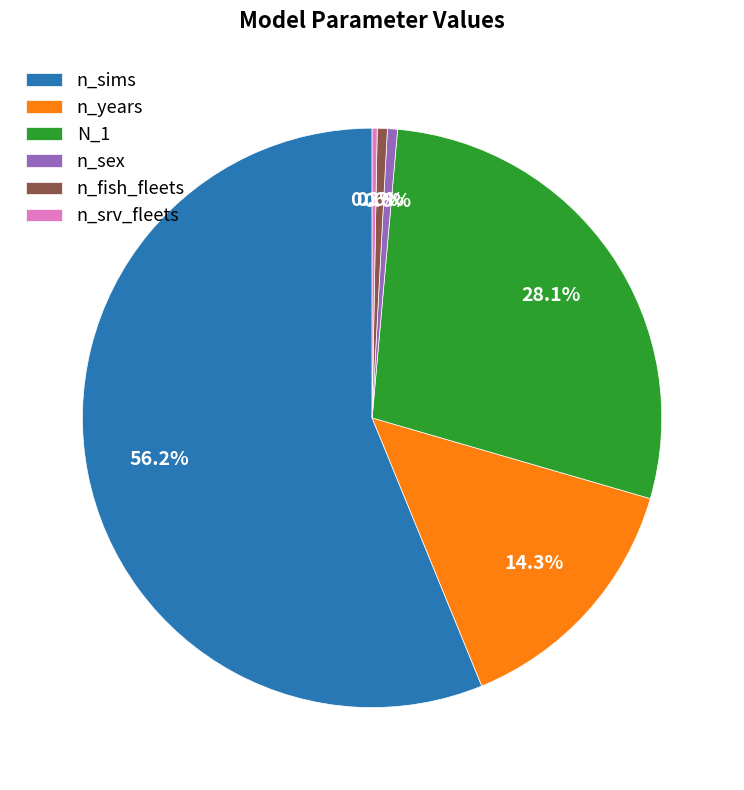

Approximately how many times larger is the value at n_sex compared to n_fish_fleets?

1.0